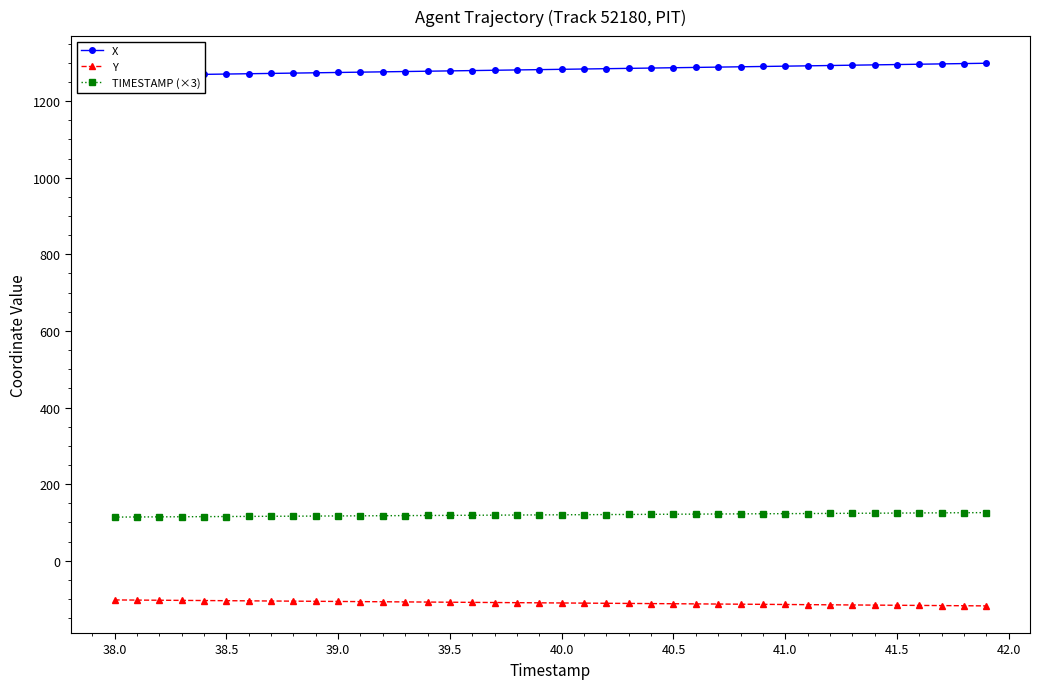

What is the highest value of the Y series?

-102.2